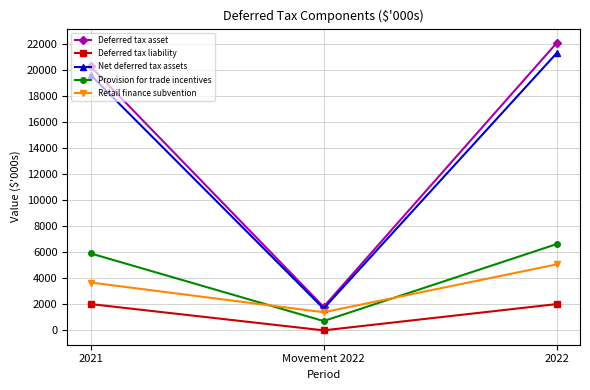

Reading left to right, list all the values displayed in this chart.

Deferred tax asset: 2021=20298	Movement 2022=1810	2022=22108
Deferred tax liability: 2021=2021	Movement 2022=0	2022=2021
Net deferred tax assets: 2021=19649	Movement 2022=1677	2022=21326
Provision for trade incentives: 2021=5920	Movement 2022=716	2022=6636
Retail finance subvention: 2021=3681	Movement 2022=1392	2022=5073